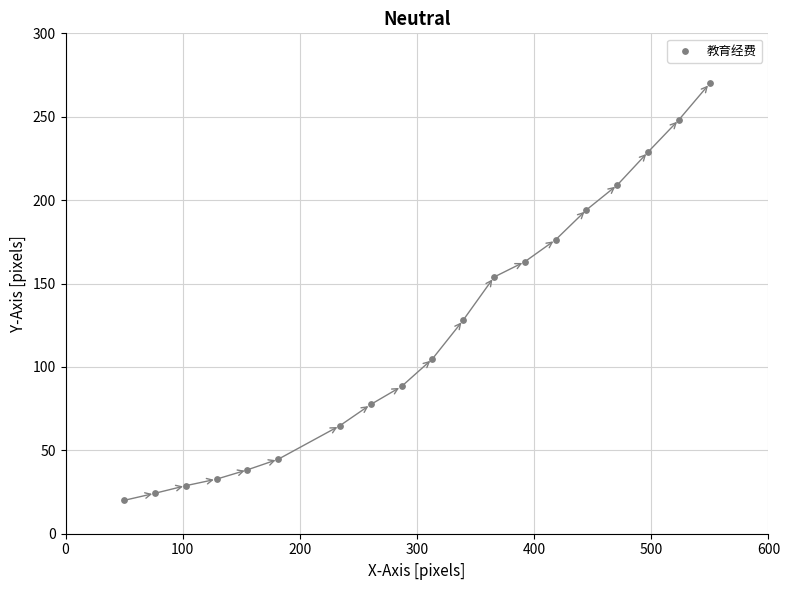

What Y value in the scatter plot is closest to 145?

153.9